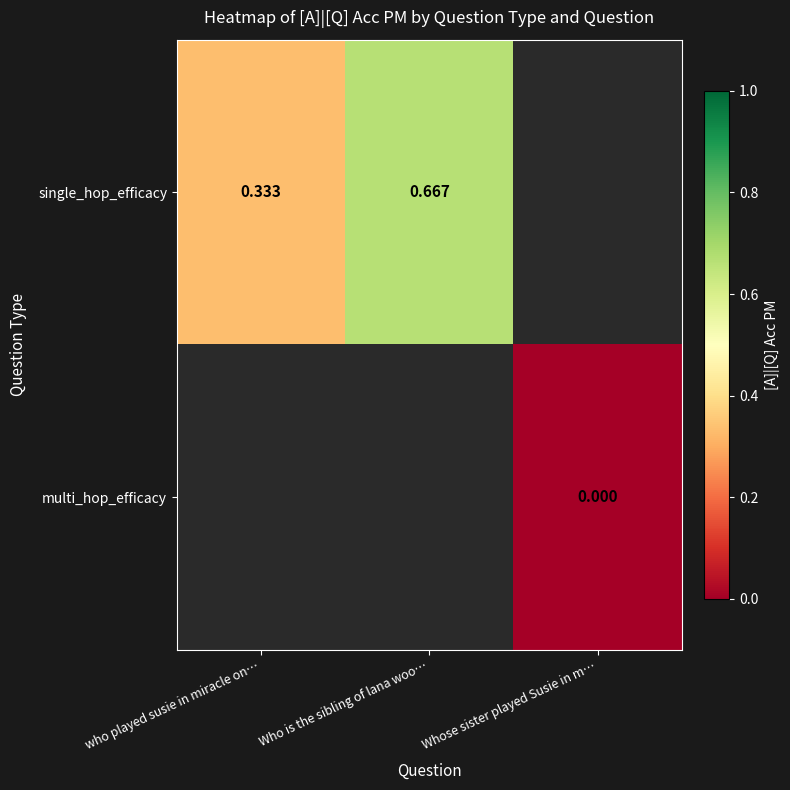

Between who played susie in miracle on… and Who is the sibling of lana woo…, which is larger?

Who is the sibling of lana woo…